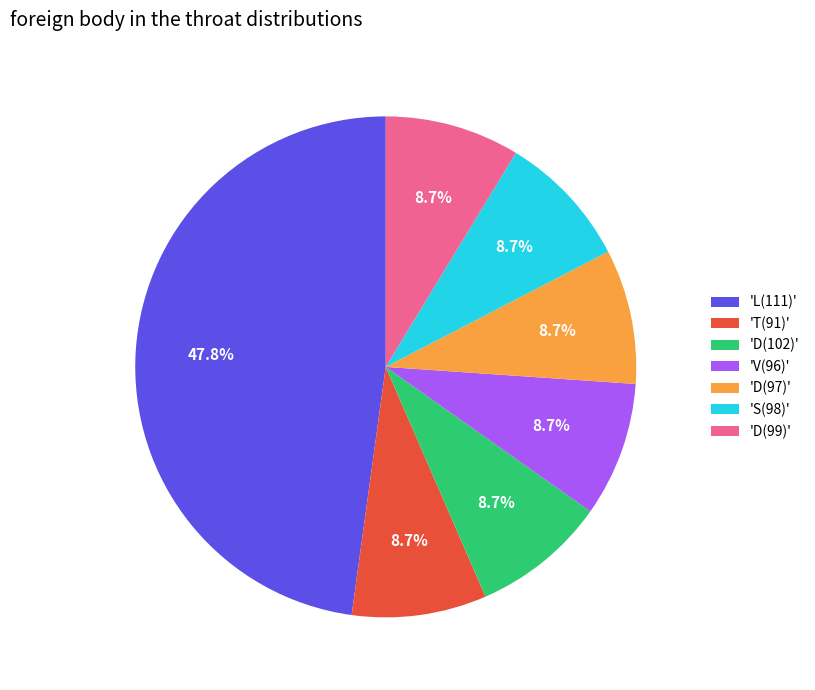

Is there a majority slice in this chart?

No